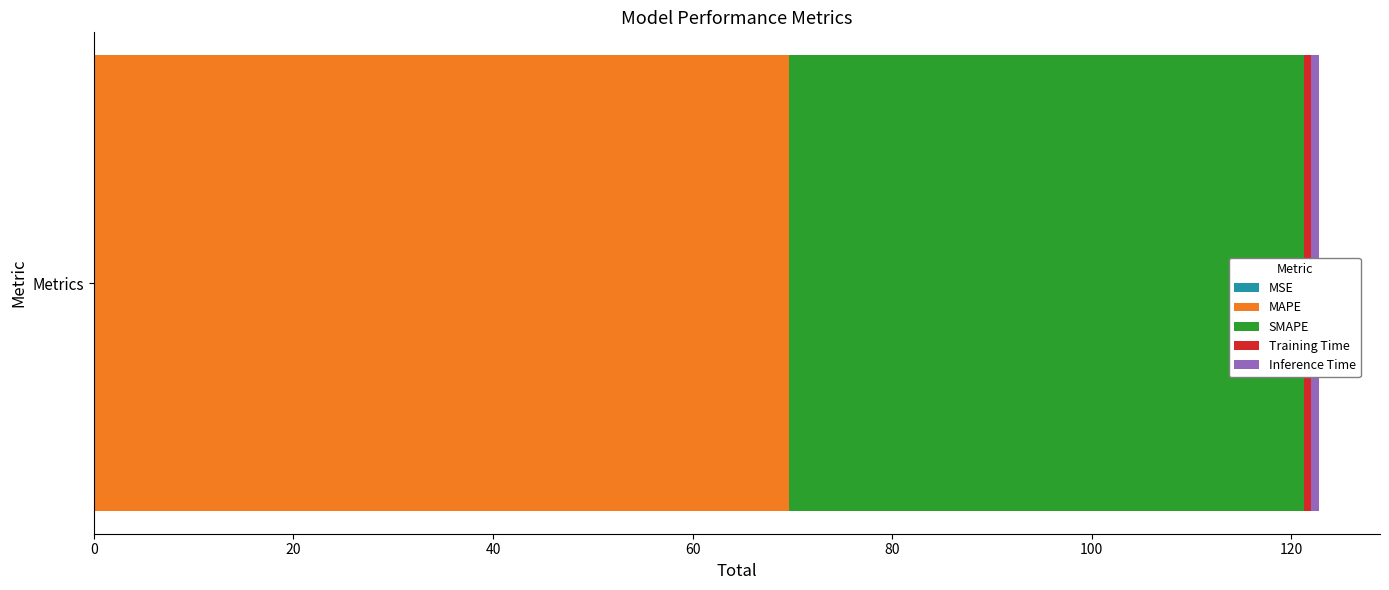

True or false: the data shows 1.0 at Training Time.

False